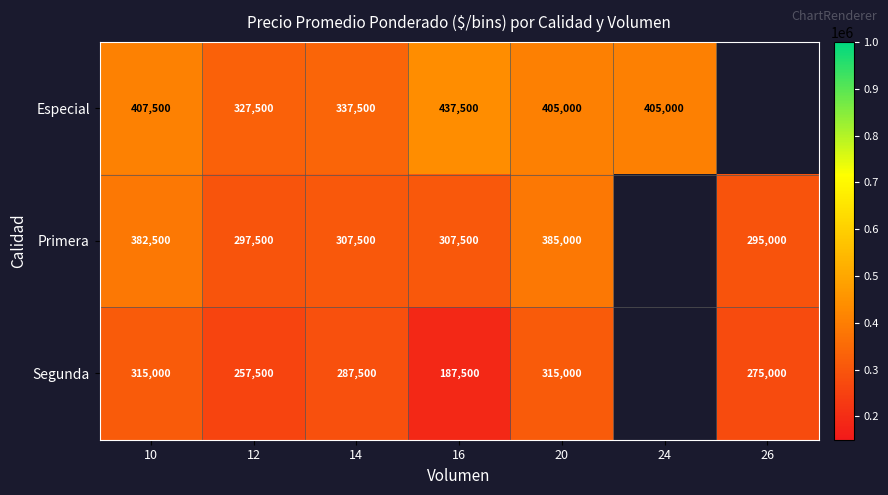

At how many categories does at least one series exceed 363076?

4